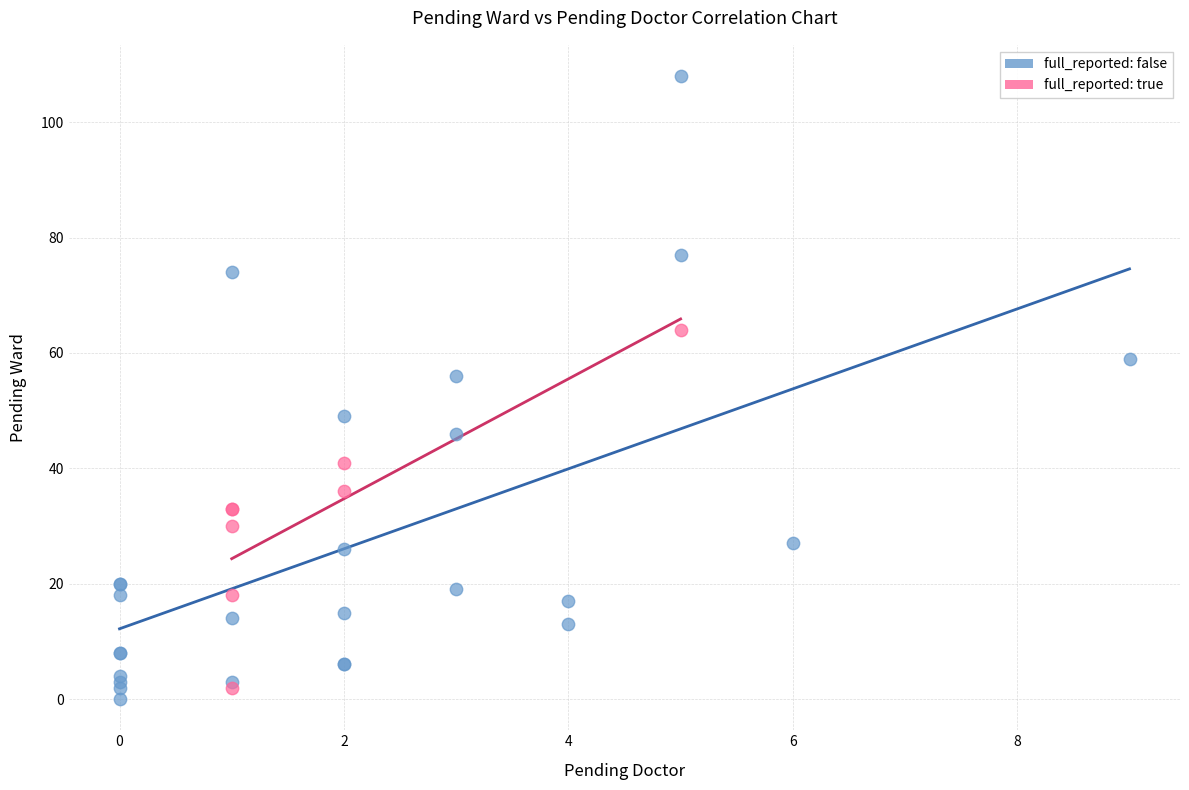

What are all the series names shown in the legend?

full_reported: false, full_reported: true